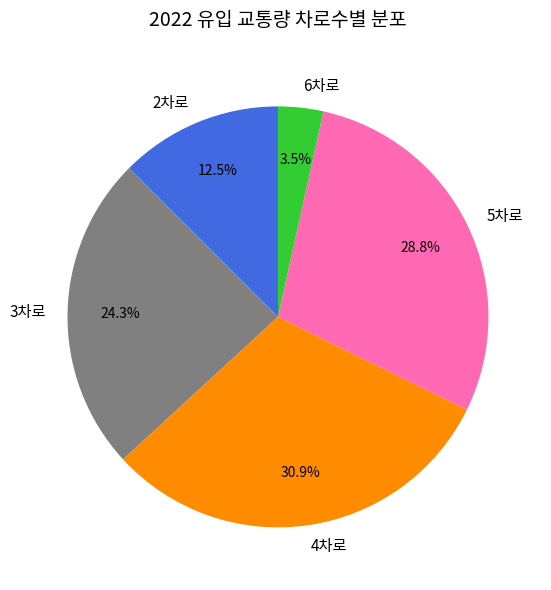

Rank the categories by value from lowest to highest.

6차로, 2차로, 3차로, 5차로, 4차로